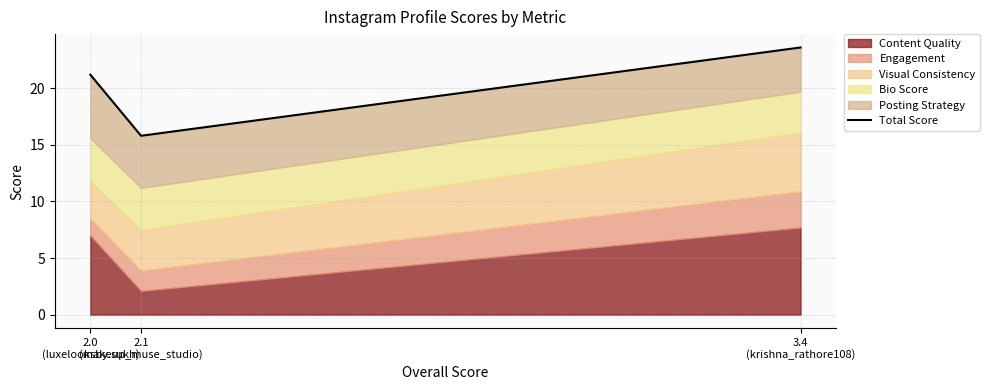

What value does the data have at 3.4
(krishna_rathore108)?

23.6